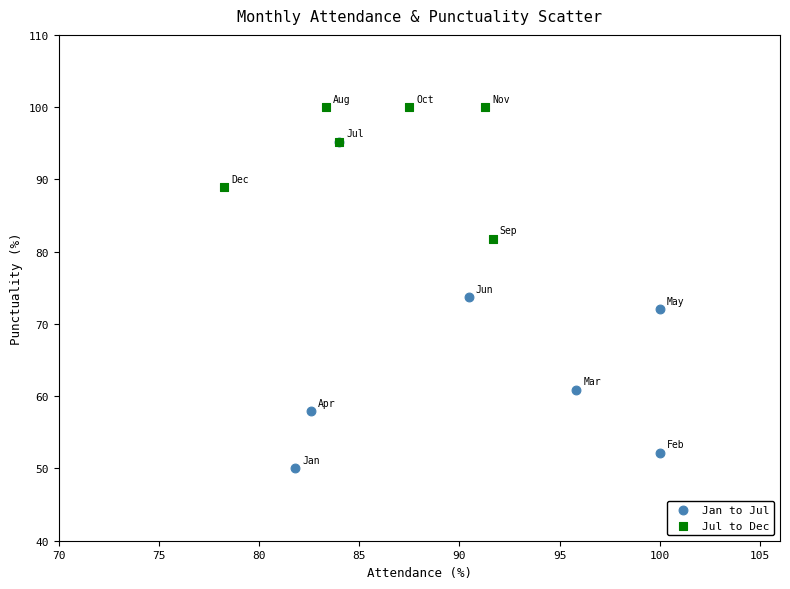

Which series reaches the minimum Y coordinate?

Jan to Jul